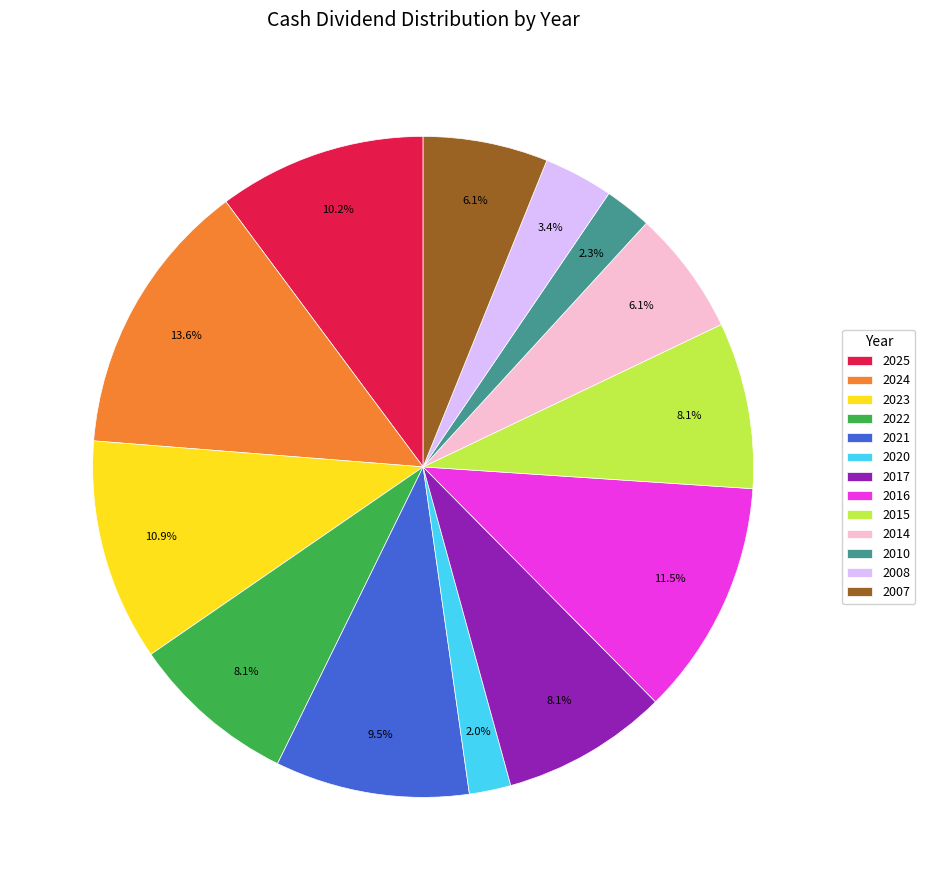

Which category has the biggest portion of the pie?

2024